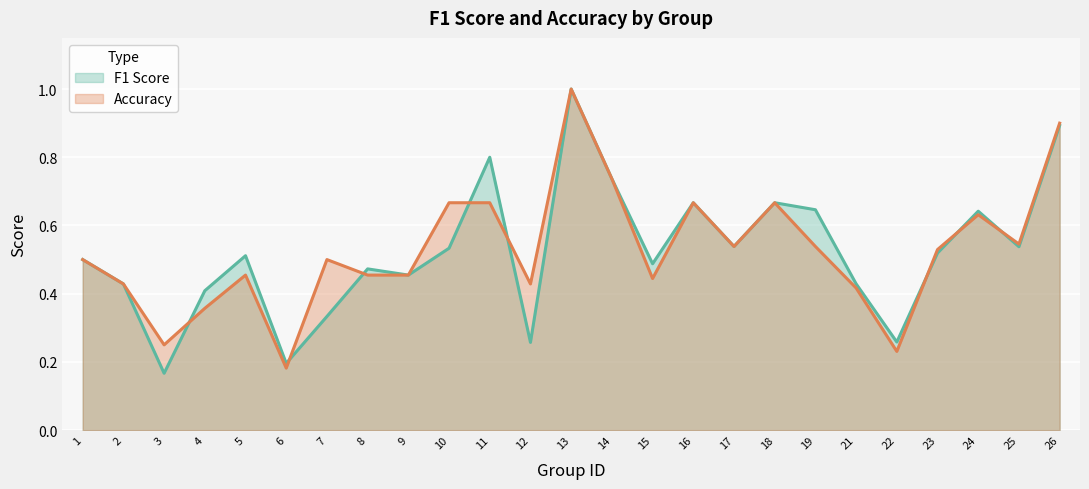

Rank the series at 9 from highest to lowest value.

F1 Score, Accuracy